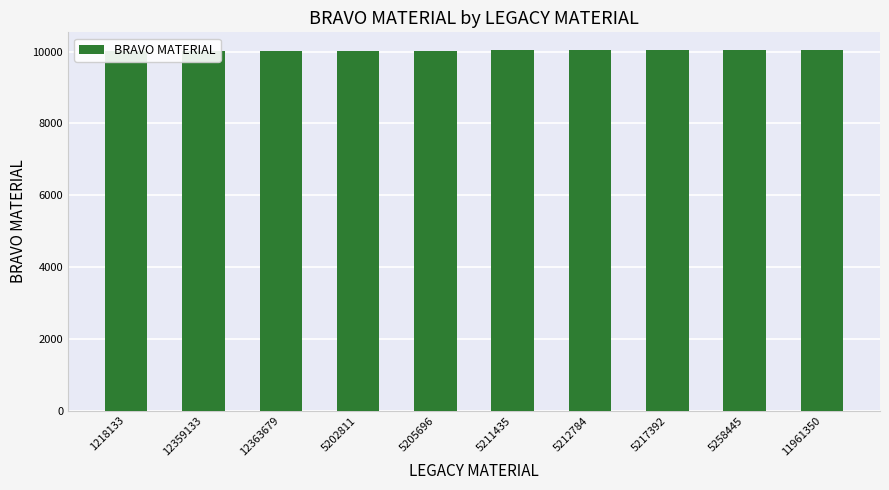

What is the difference between the second highest and minimum values?

28